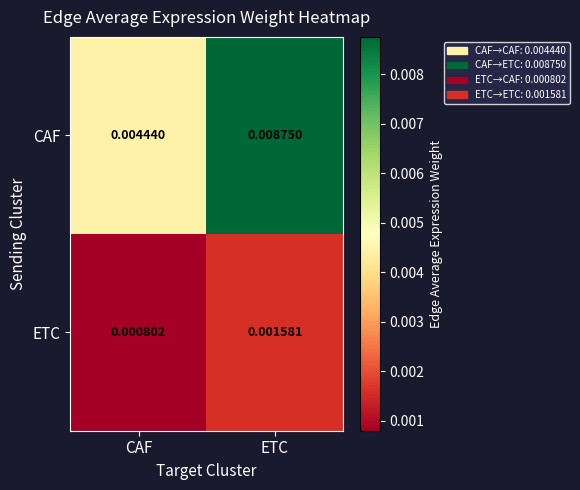

At which category does the chart reach its minimum across all series?

CAF